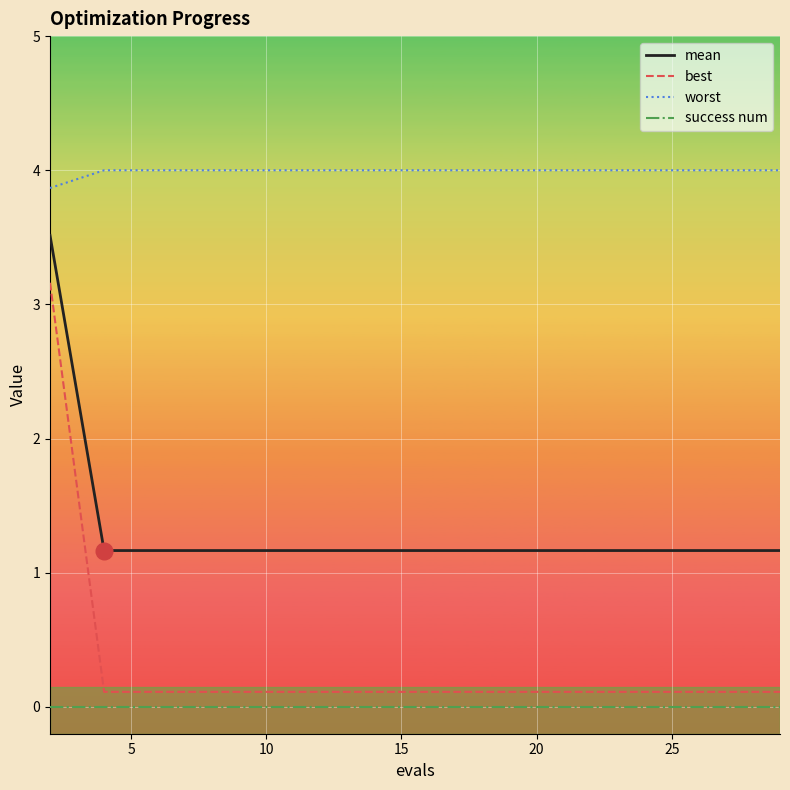

Which series has the largest total across all categories?

worst